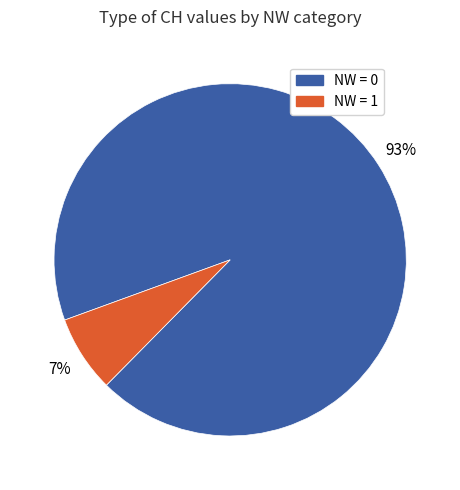

Does any single category account for the majority?

Yes